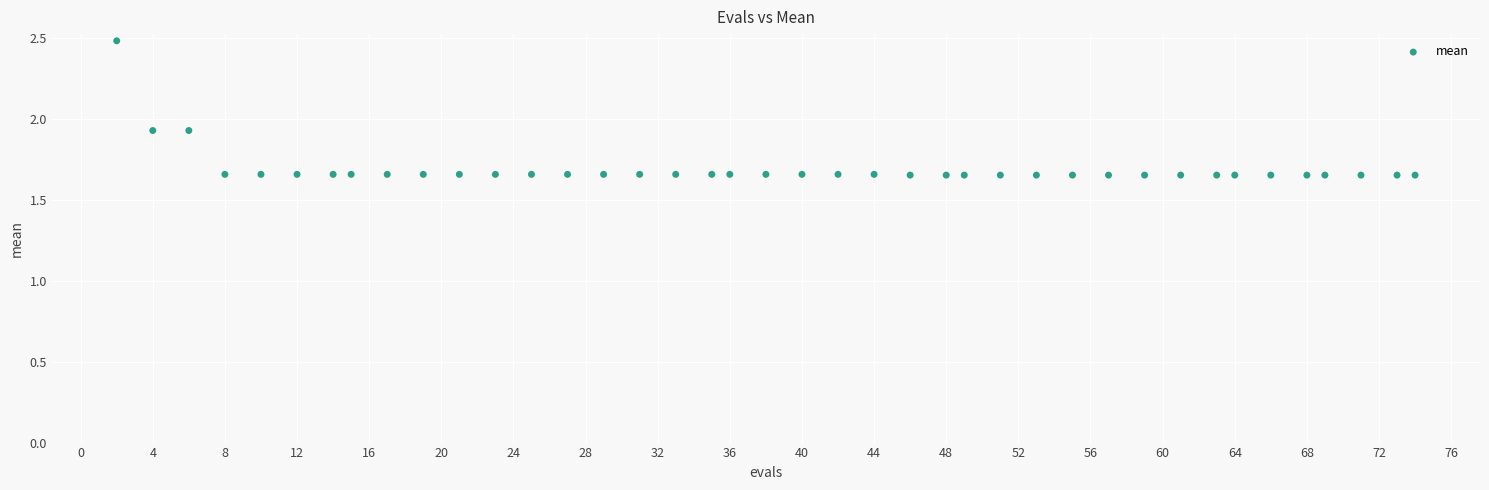

What is the range of Y values (max minus min)?

0.8